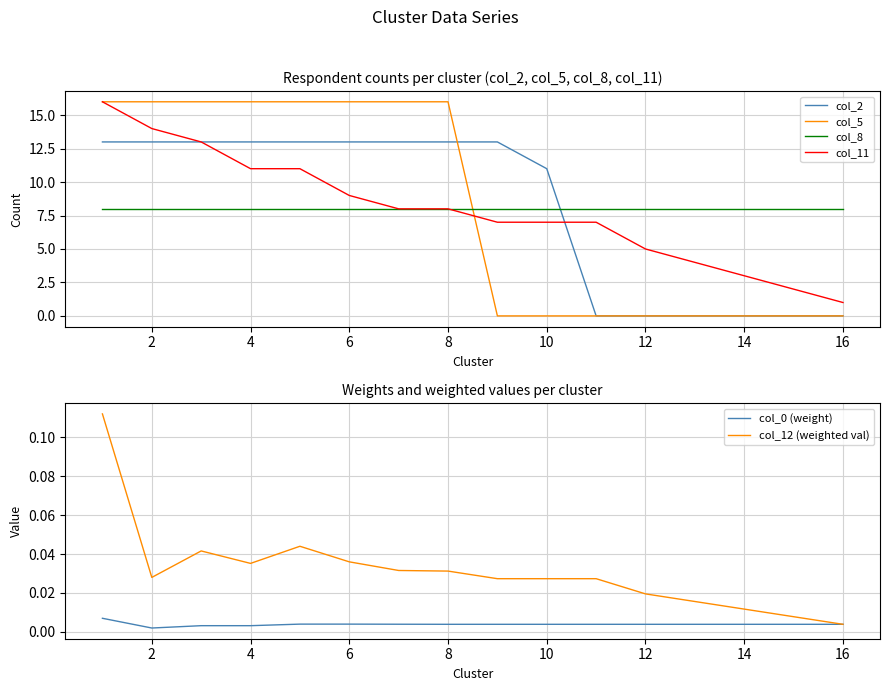

The col_11 series shows 14 at 2. True or false?

True